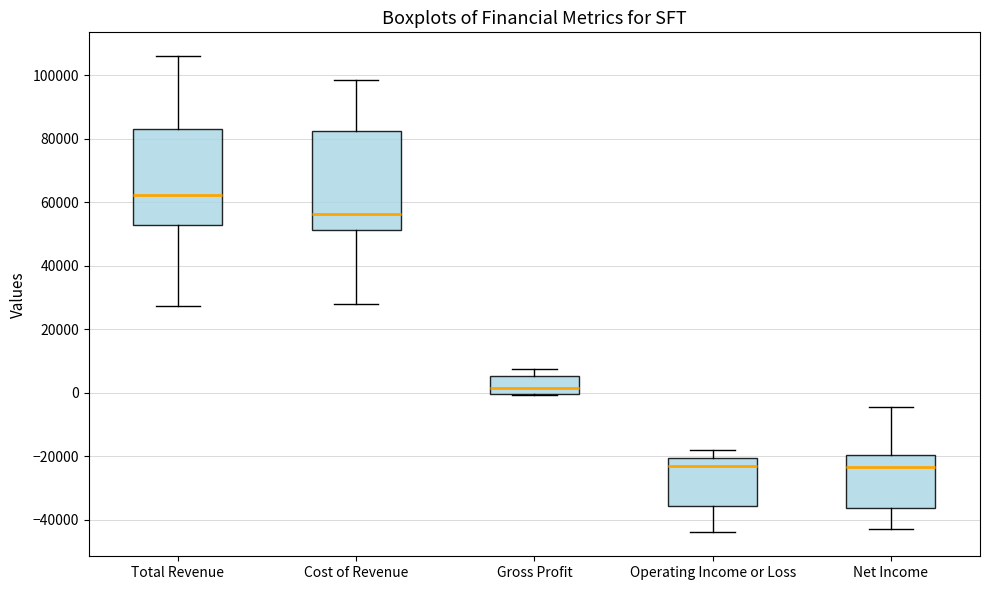

Reading left to right, read every box against the y-axis: the position of its median line, the range the box covers, and the ends of its whiskers. The values are not printed on the chart, so give them approximately, as read against the axis.

Total Revenue: median 62000, box 52000 to 84000, whiskers 28000 to 106000
Cost of Revenue: median 56000, box 52000 to 82000, whiskers 28000 to 98000
Gross Profit: median 2000, box 0 to 6000, whiskers 0 to 8000
Operating Income or Loss: median -24000, box -36000 to -20000, whiskers -44000 to -18000
Net Income: median -24000, box -36000 to -20000, whiskers -42000 to -4000